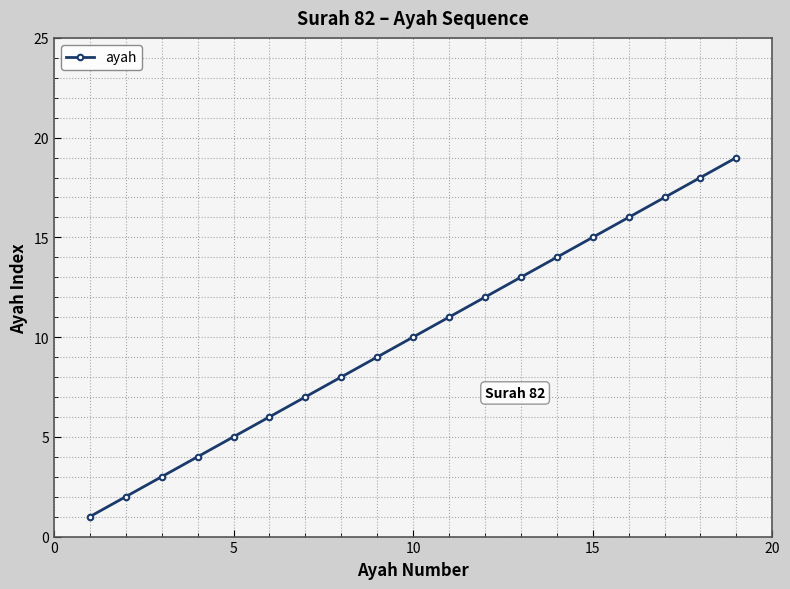

What is the difference between the maximum and minimum values?

18